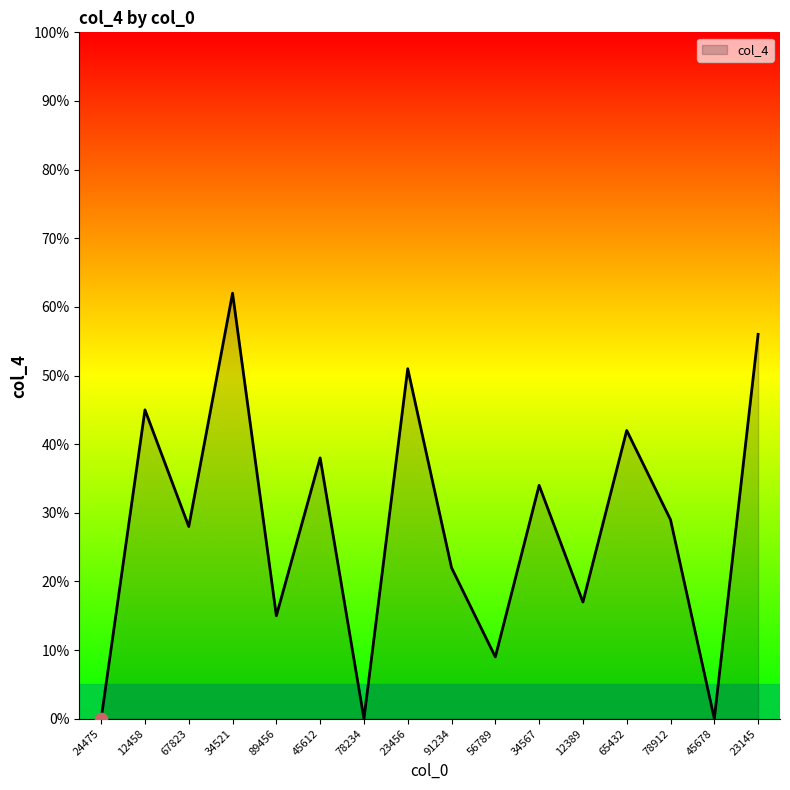

What is the change in value from 24475 to 67823?

+28